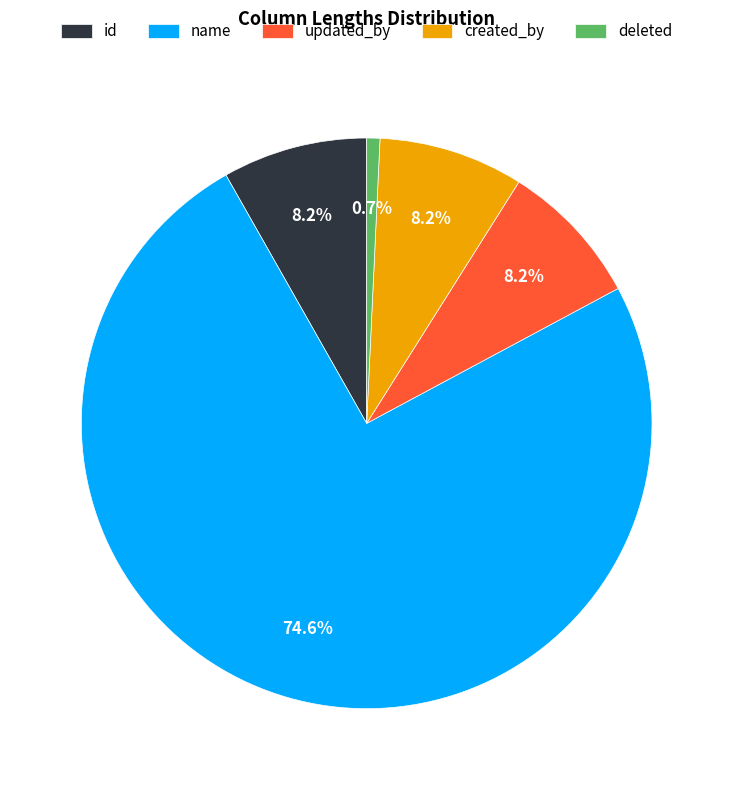

How many segments does this pie chart have?

5